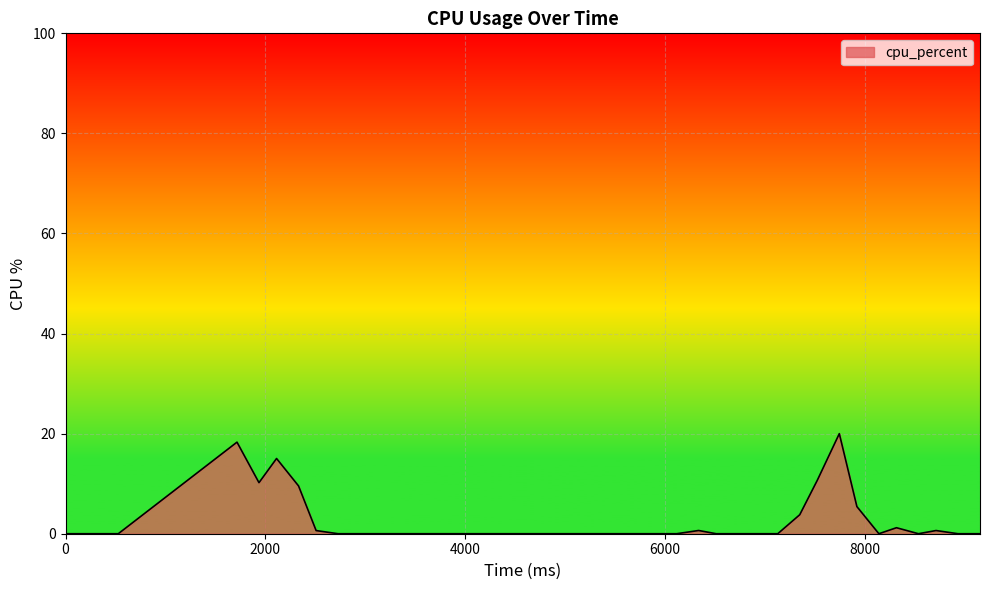

What is the greatest value displayed?

20.0